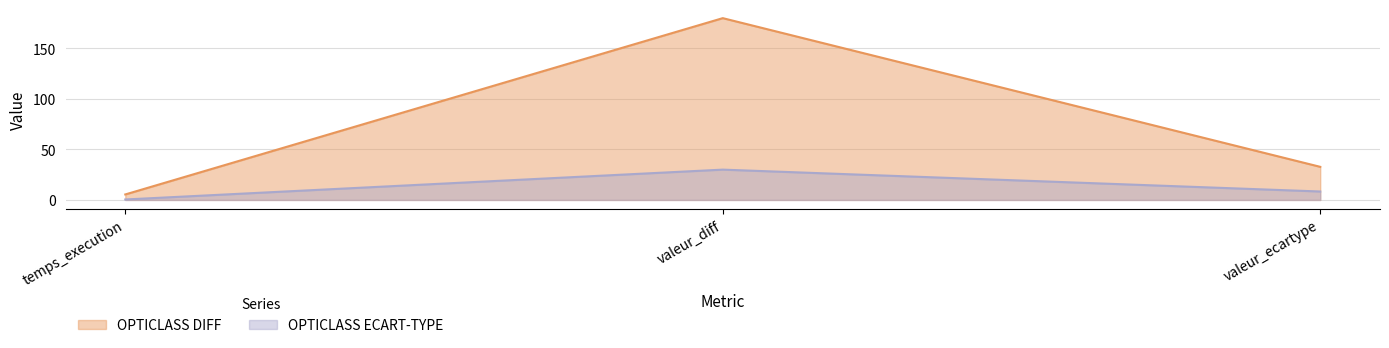

Rank the series by their maximum value, from lowest to highest.

OPTICLASS ECART-TYPE, OPTICLASS DIFF